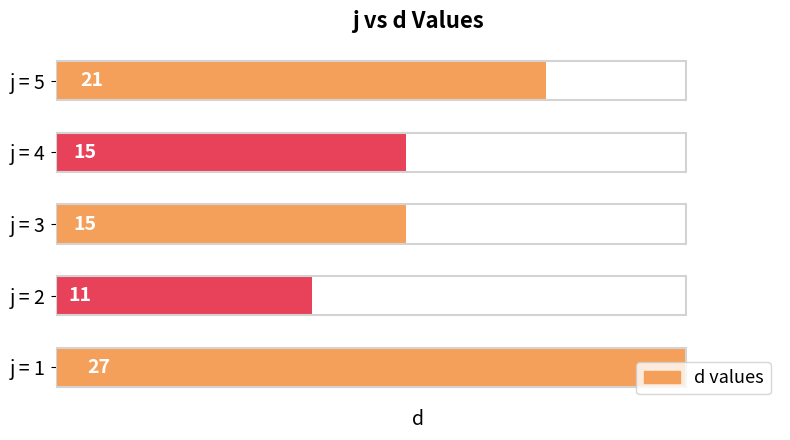

Count the values in the range 15 to 21.

3